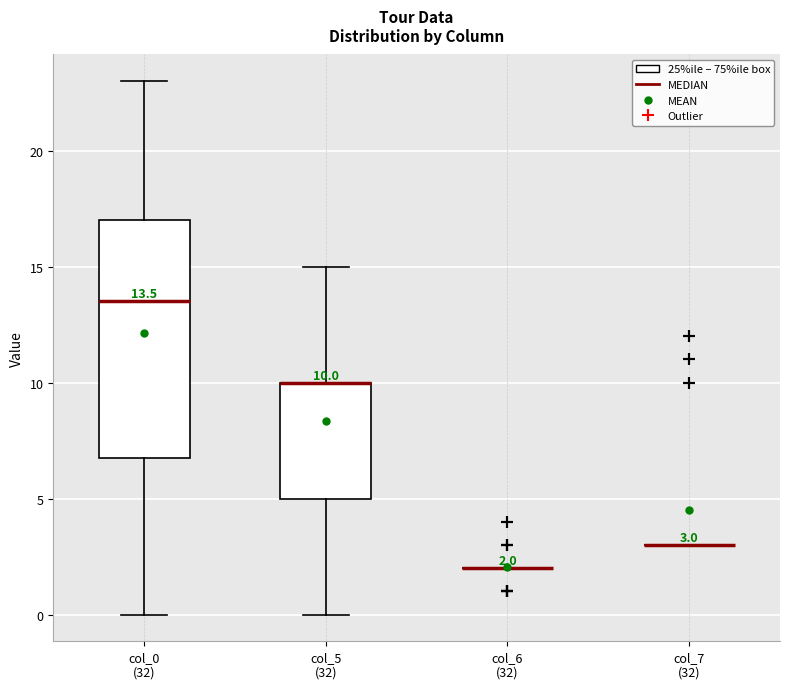

Which box is the tallest, from its lower edge to its upper edge?

col_0 (32)